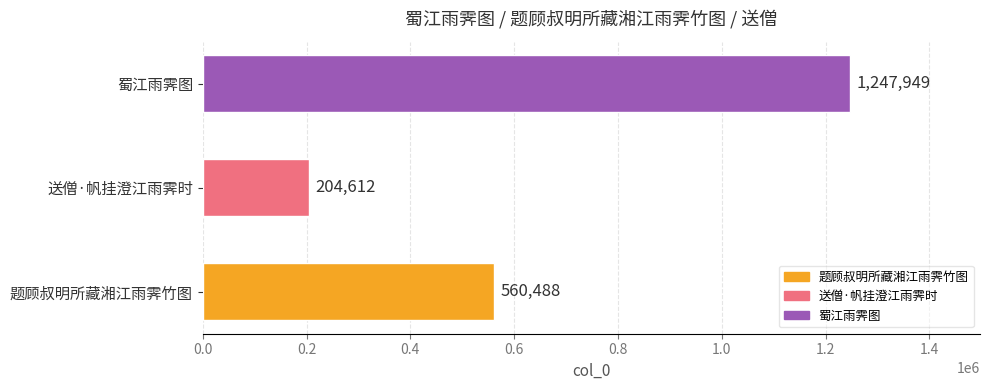

What is the difference between the maximum and minimum values?

1043337